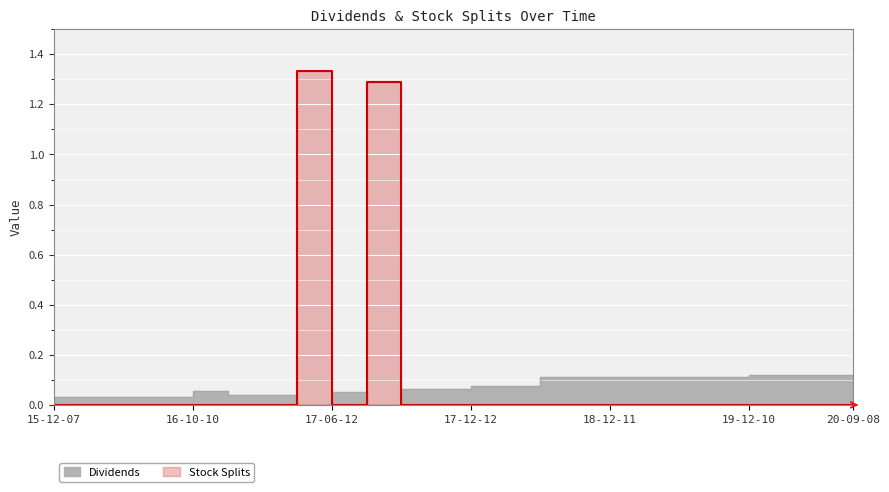

Which series has the largest total across all categories?

Stock Splits